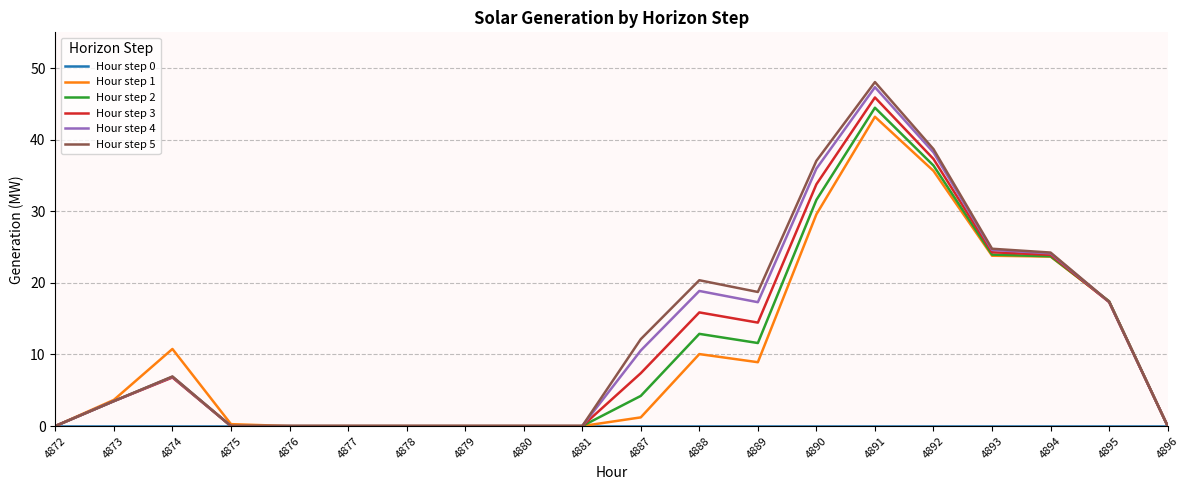

Which series has the widest spread of values?

Hour step 5